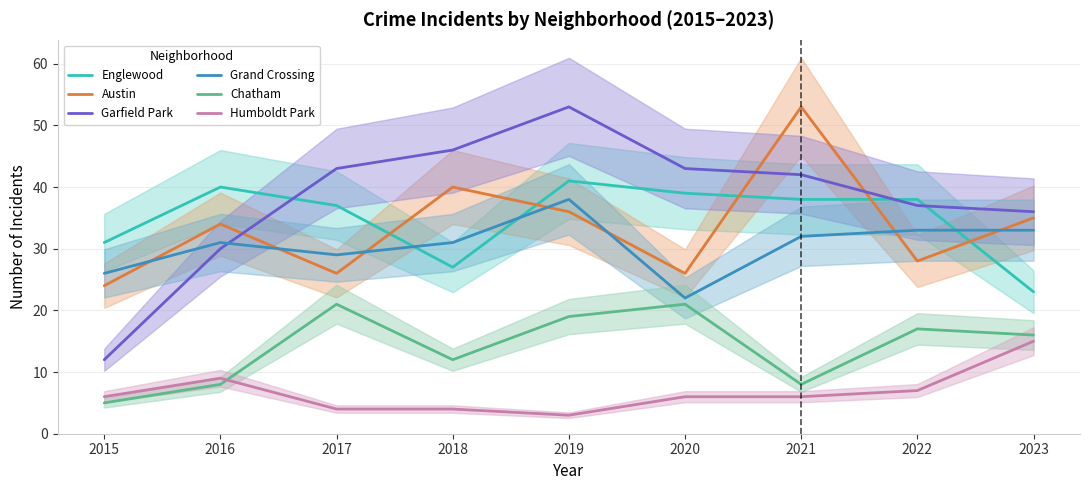

Is the value of Englewood at 2023 greater than the value of Garfield Park at 2016?

No